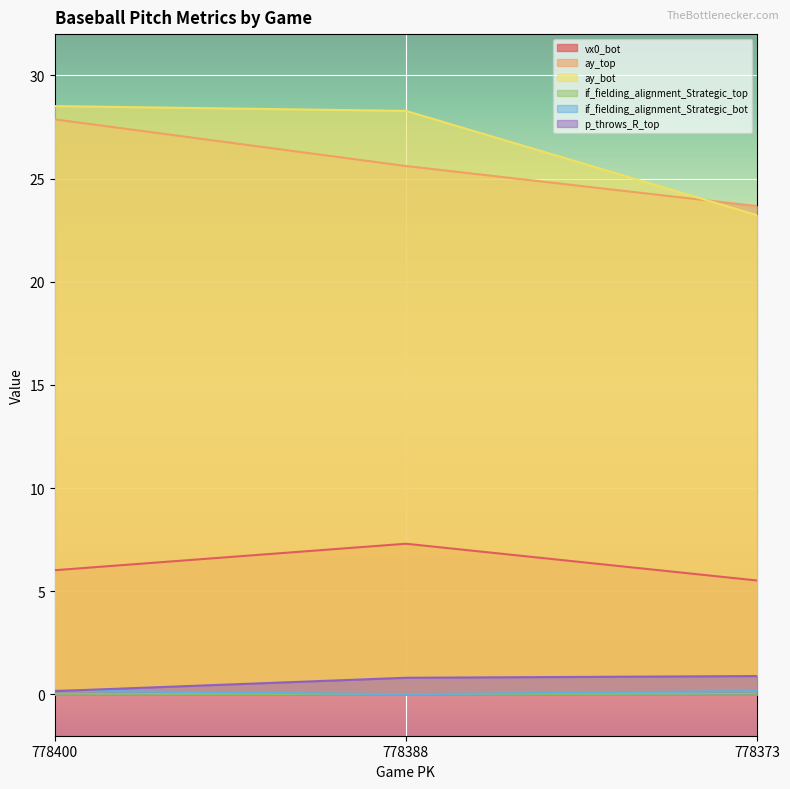

Rank the series at 778400 from lowest to highest value.

if_fielding_alignment_Strategic_top, p_throws_R_top, if_fielding_alignment_Strategic_bot, vx0_bot, ay_top, ay_bot